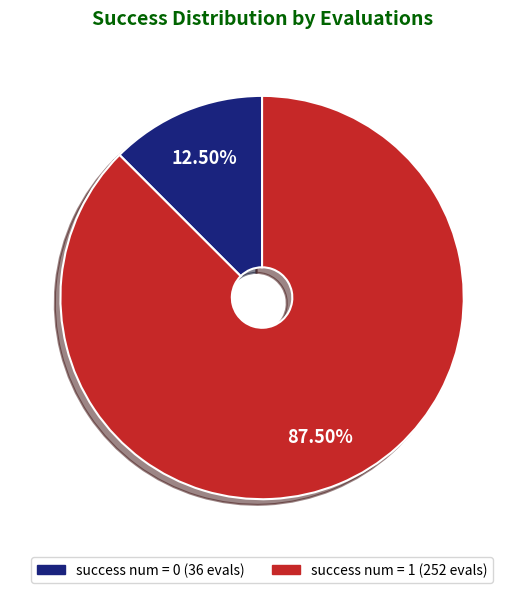

Is there a majority slice in this chart?

Yes